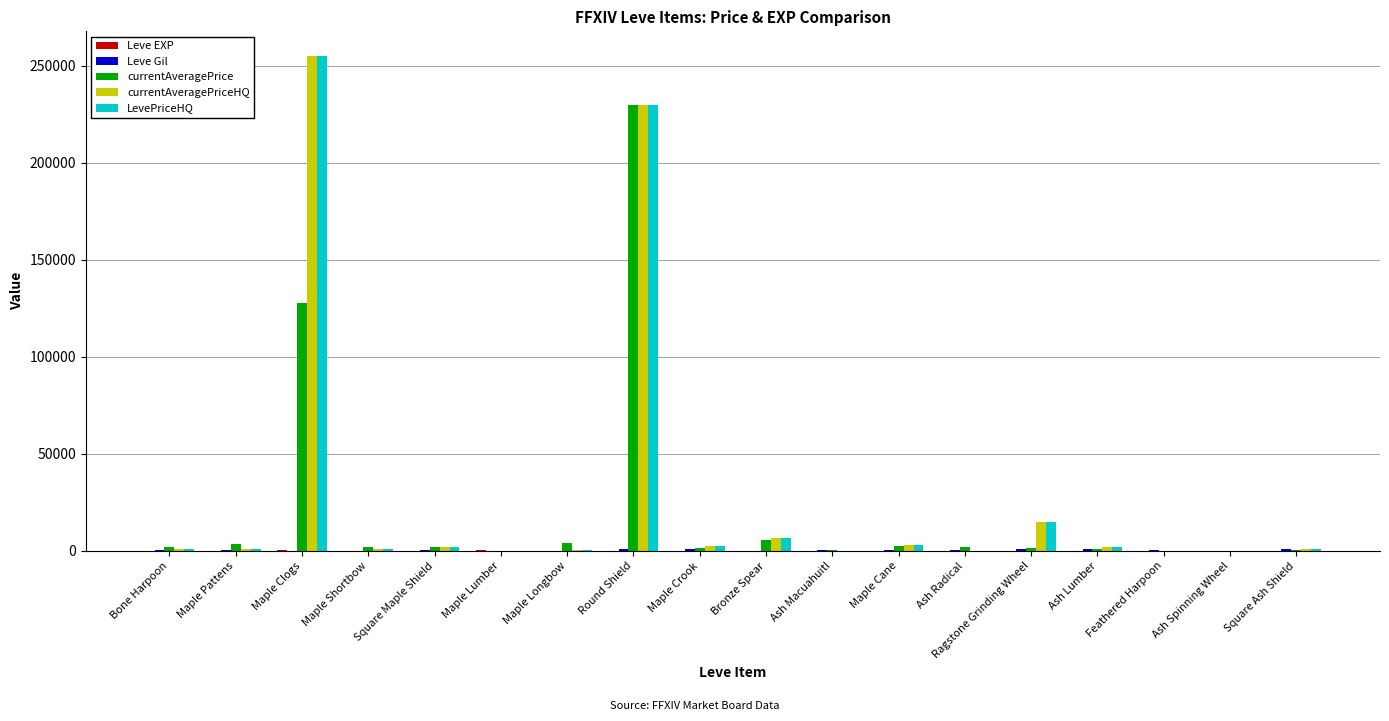

What is the maximum value shown in the chart?

254999